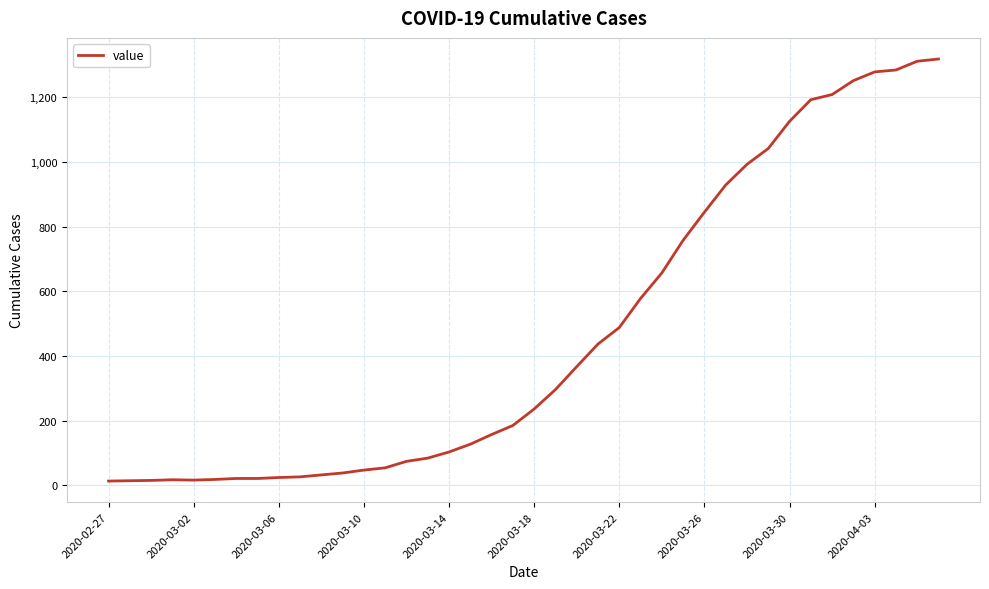

What is the greatest value displayed?

1319